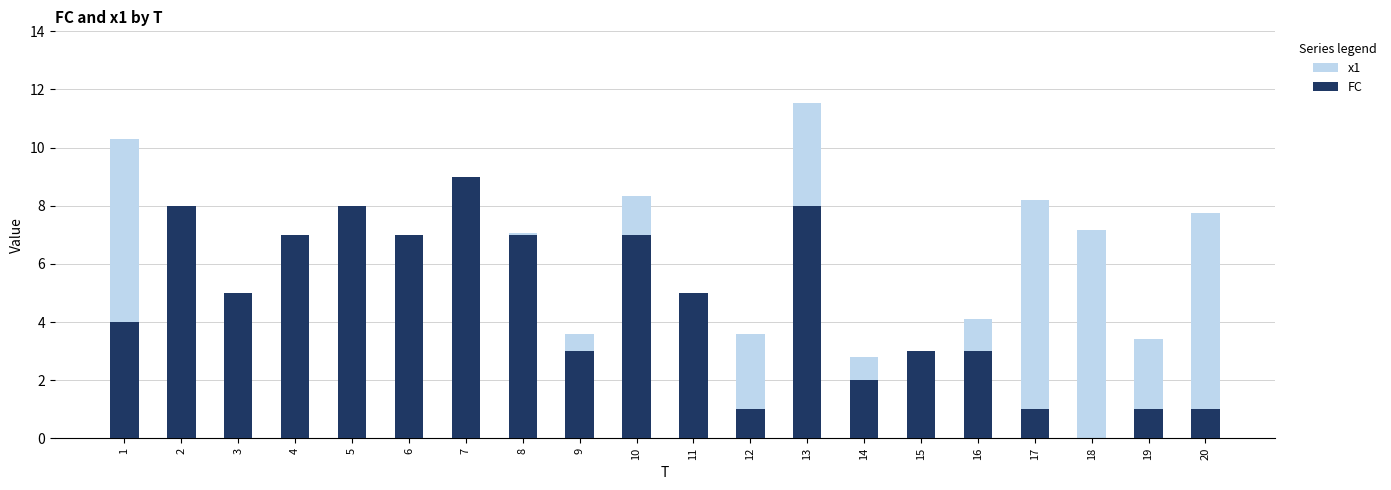

At which category is the sum across all series the highest?

13